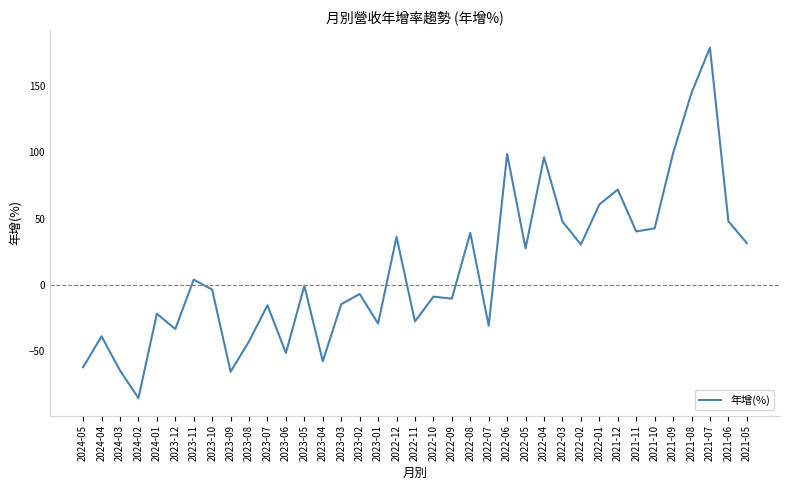

The value at 2022-08 is 39.3. True or false?

True